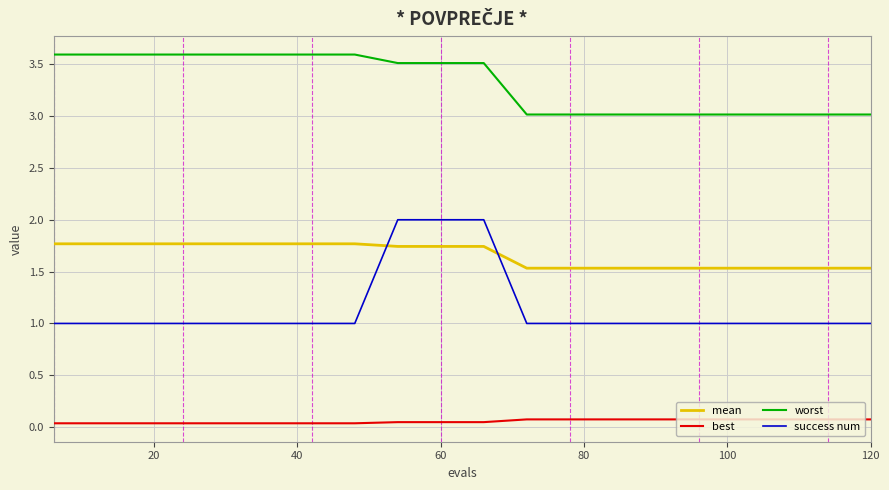

Which series has the largest total across all categories?

worst